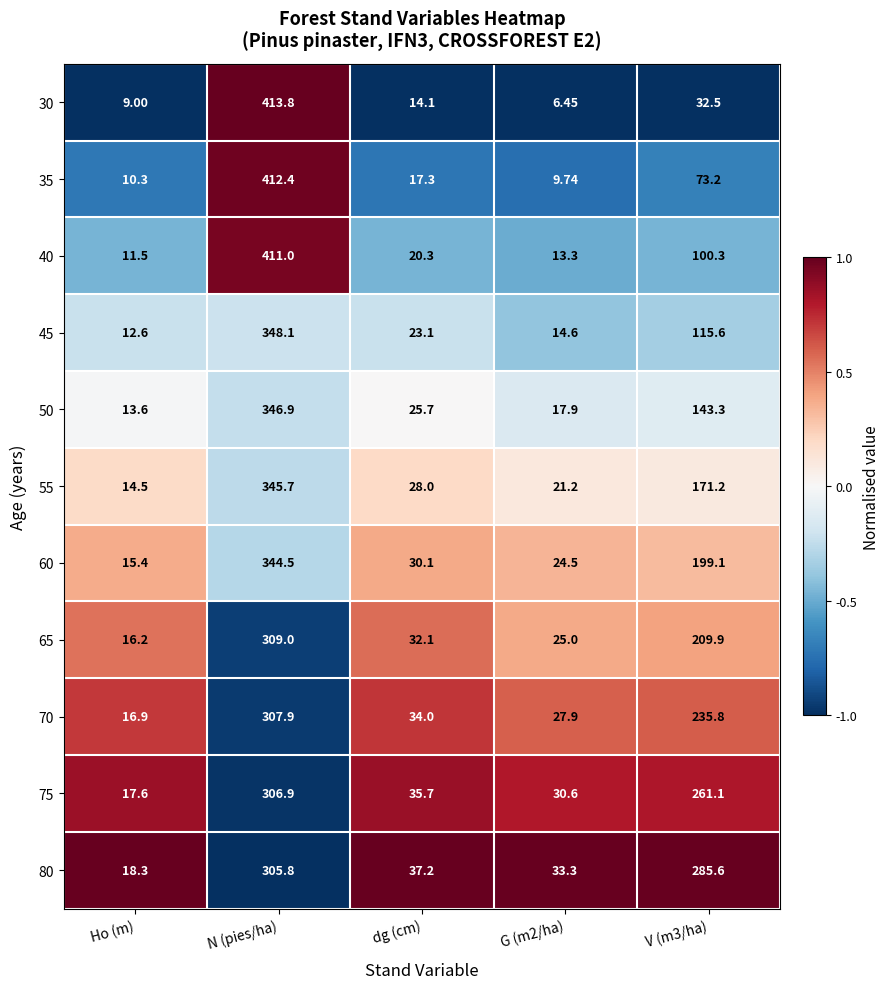

At which label does 65 reach its peak?

N (pies/ha)